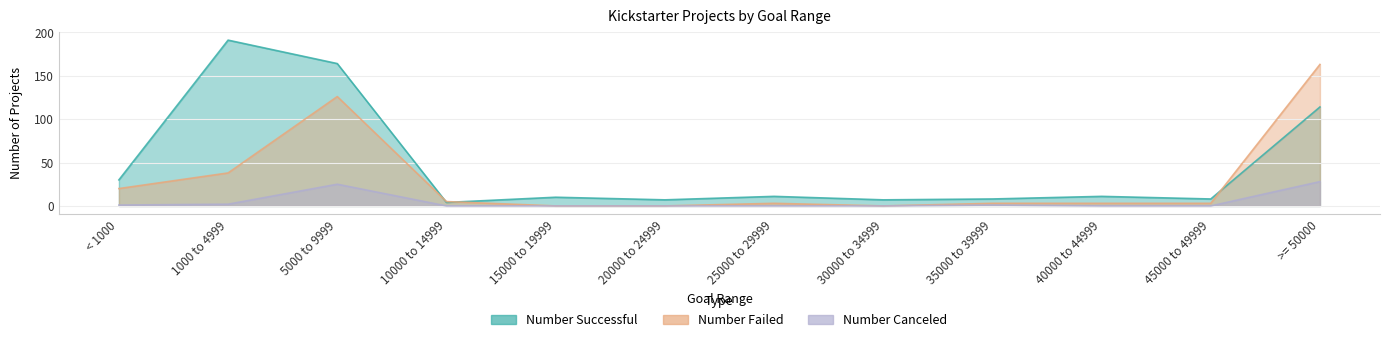

In Number Failed, how many points are lower than both neighbors (excluding endpoints)?

1